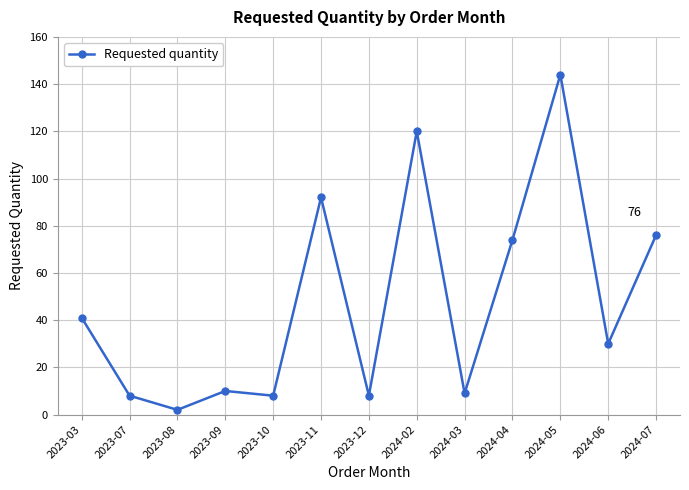

Reading left to right, extract all data points from this chart.

2023-03=41	2023-07=8	2023-08=2	2023-09=10	2023-10=8	2023-11=92	2023-12=8	2024-02=120	2024-03=9	2024-04=74	2024-05=144	2024-06=30	2024-07=76